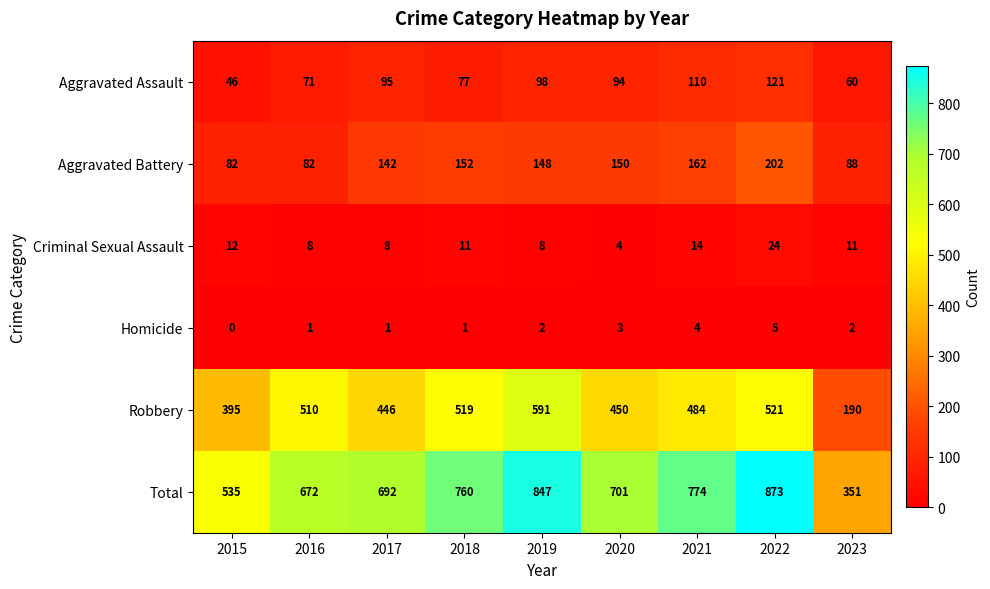

Which series has the widest spread of values?

Total